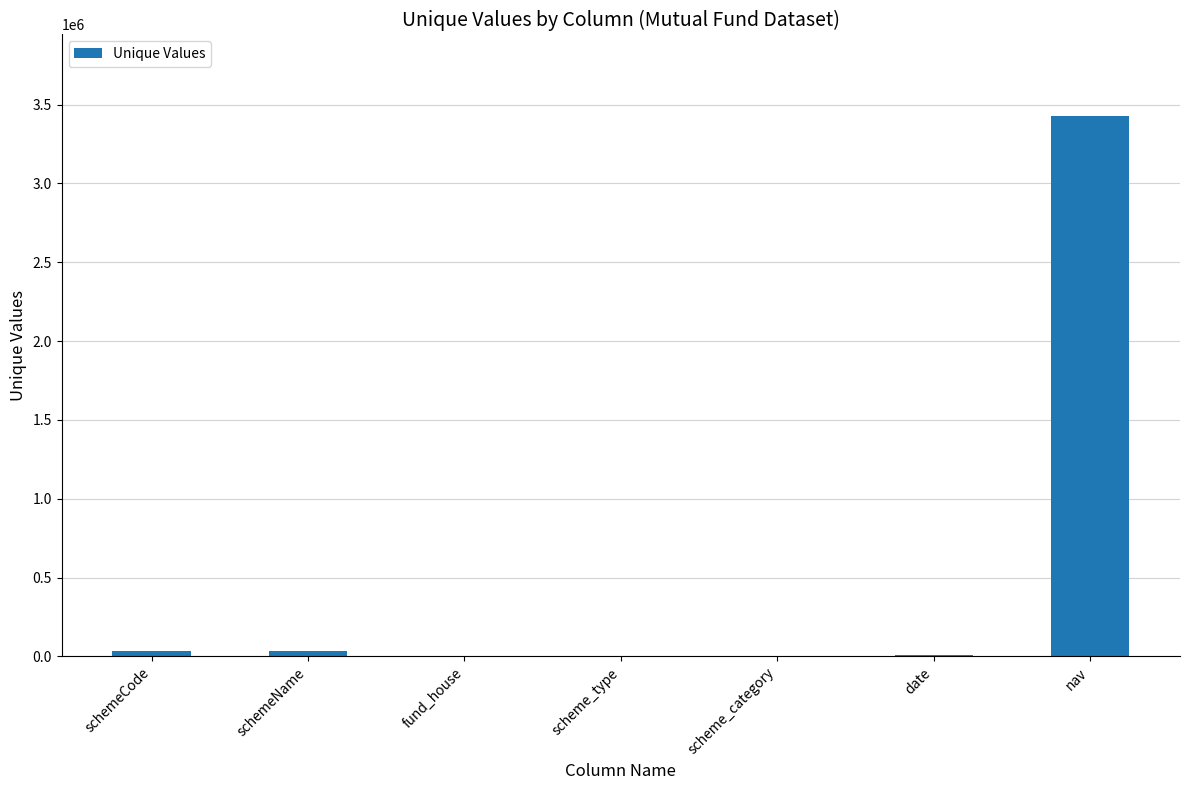

What is the maximum value shown in the chart?

3430344